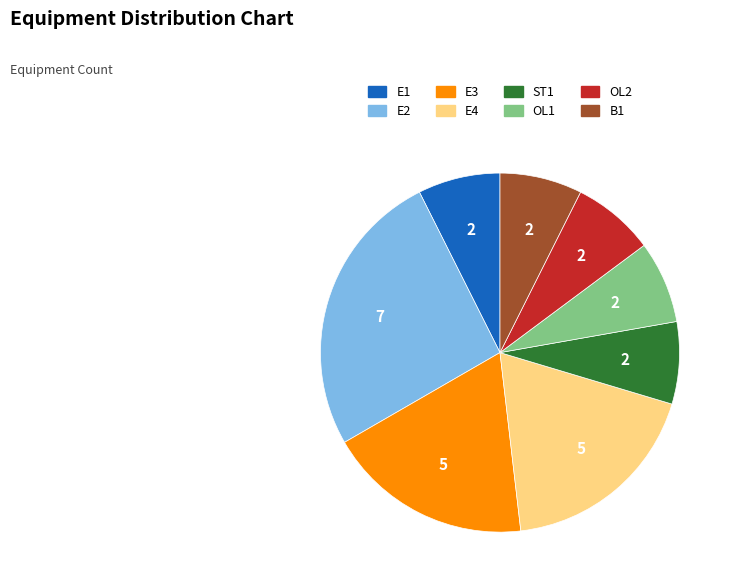

Combined, do ST1 and OL1 account for over 50%?

No